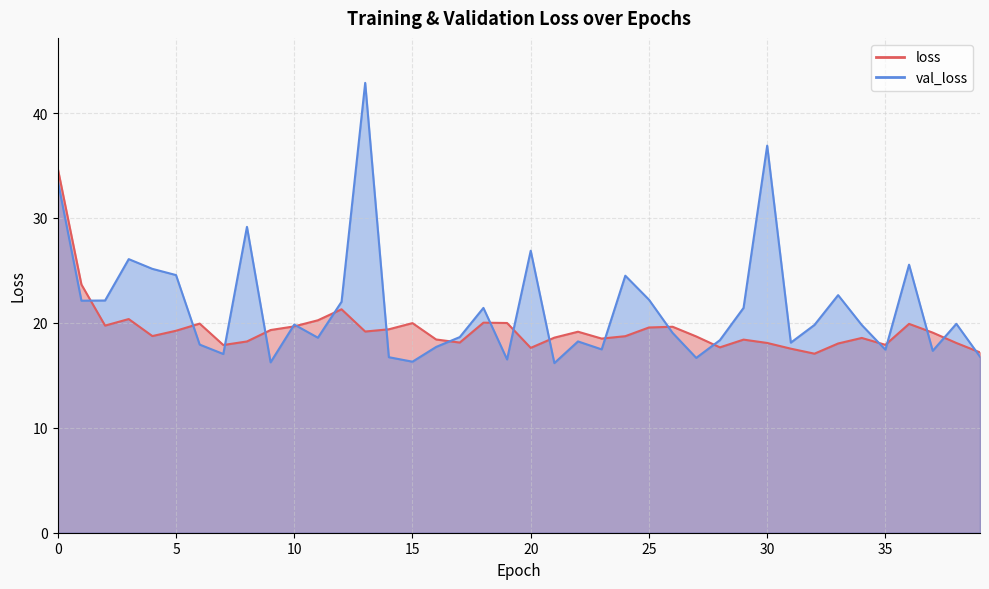

Which series has the widest spread of values?

val_loss